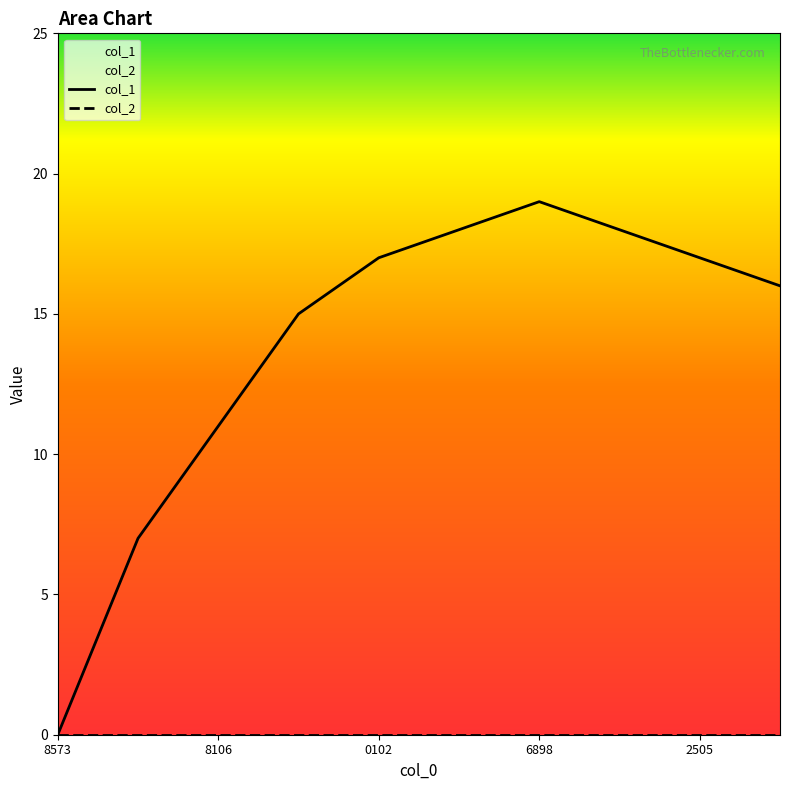

Count the number of values greater than 17.

3